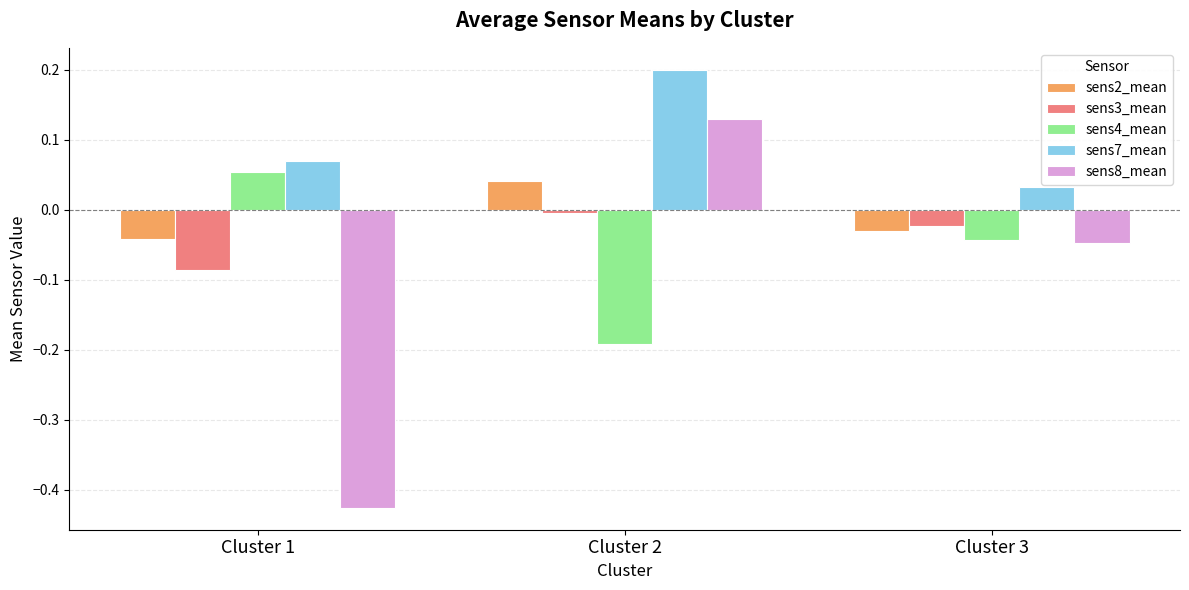

What is the sum of all sens7_mean values?

0.3